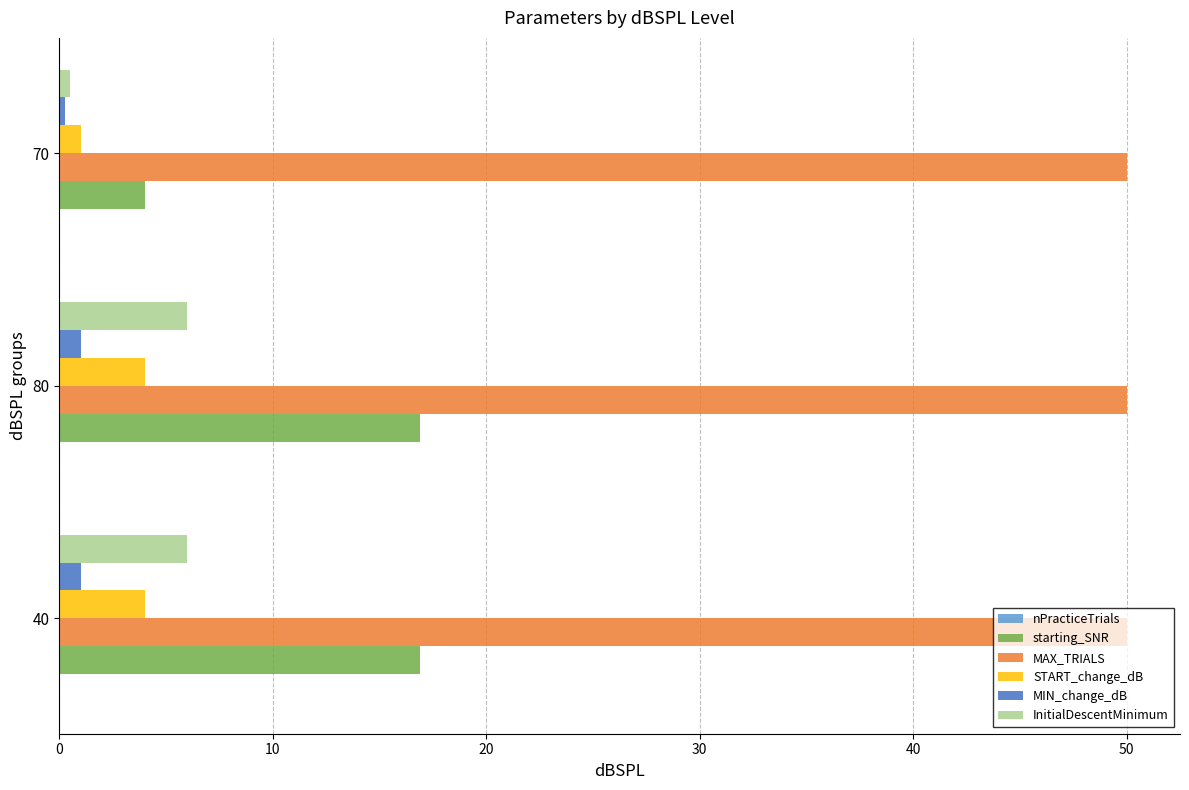

What is the sum of all MAX_TRIALS values?

150.0